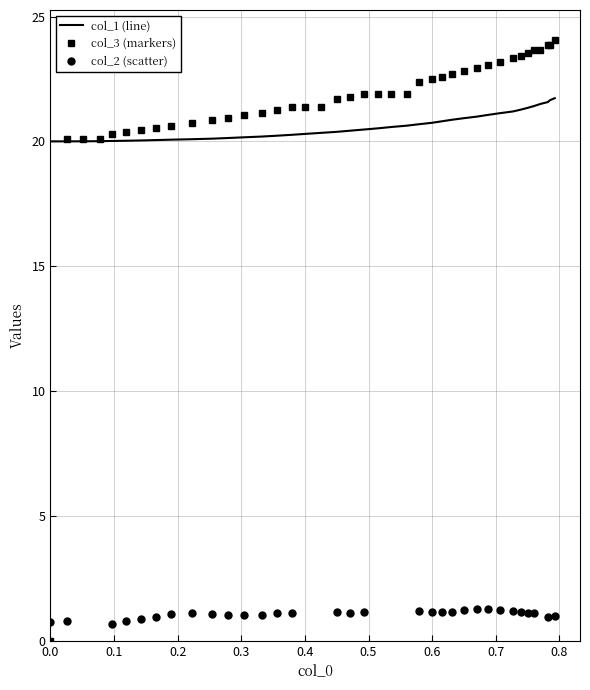

What is the maximum value for col_1 (line)?

21.7